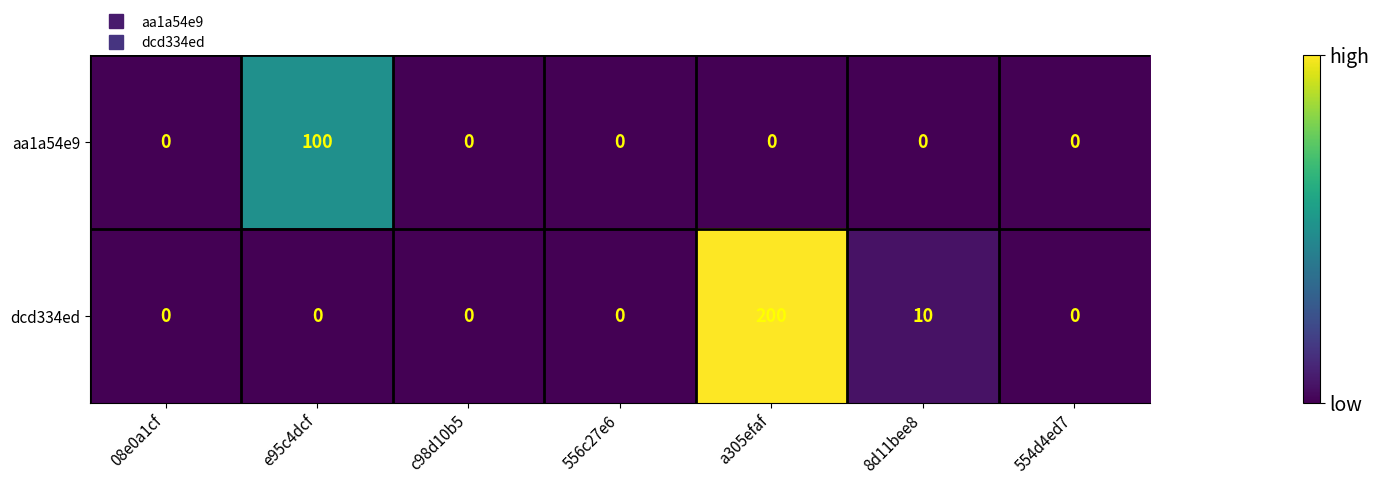

Which series has the largest range (max minus min)?

dcd334ed